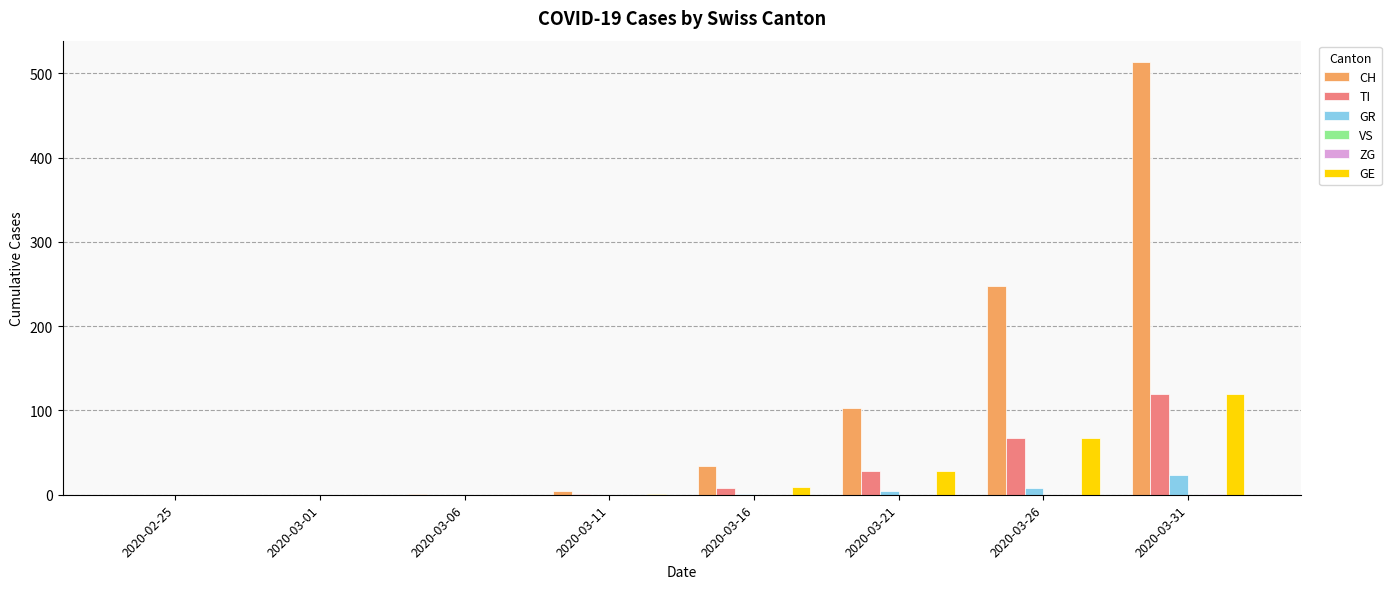

Between 2020-03-21 and 2020-03-31, which series saw the biggest shift?

CH